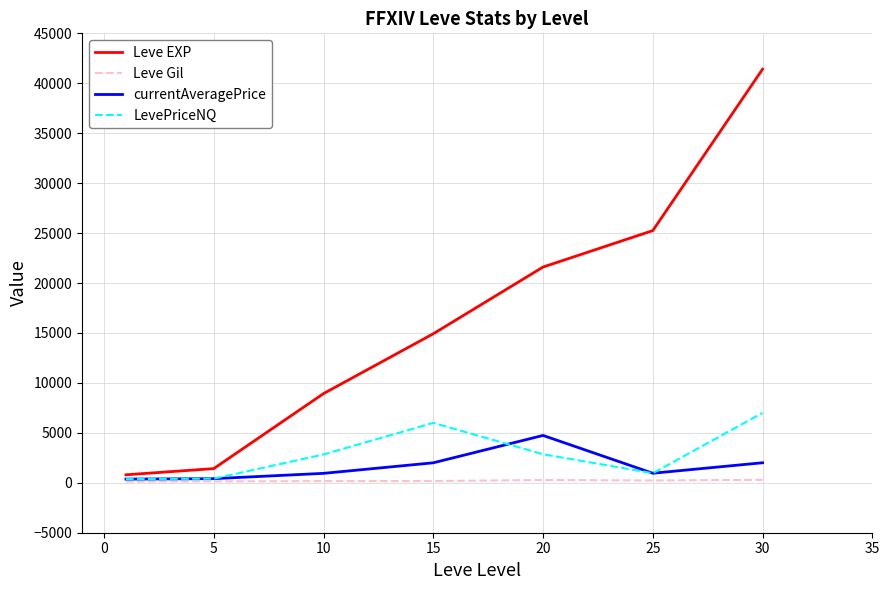

Which series has the largest total across all categories?

Leve EXP